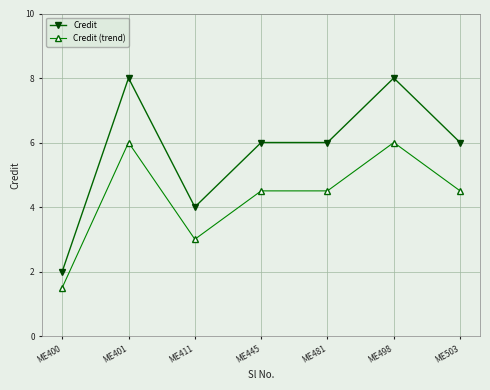

Reading left to right, list all the values displayed in this chart.

Credit: 2.0	8.0	4.0	6.0	6.0	8.0	6.0
Credit (trend): 1.5	6.0	3.0	4.5	4.5	6.0	4.5